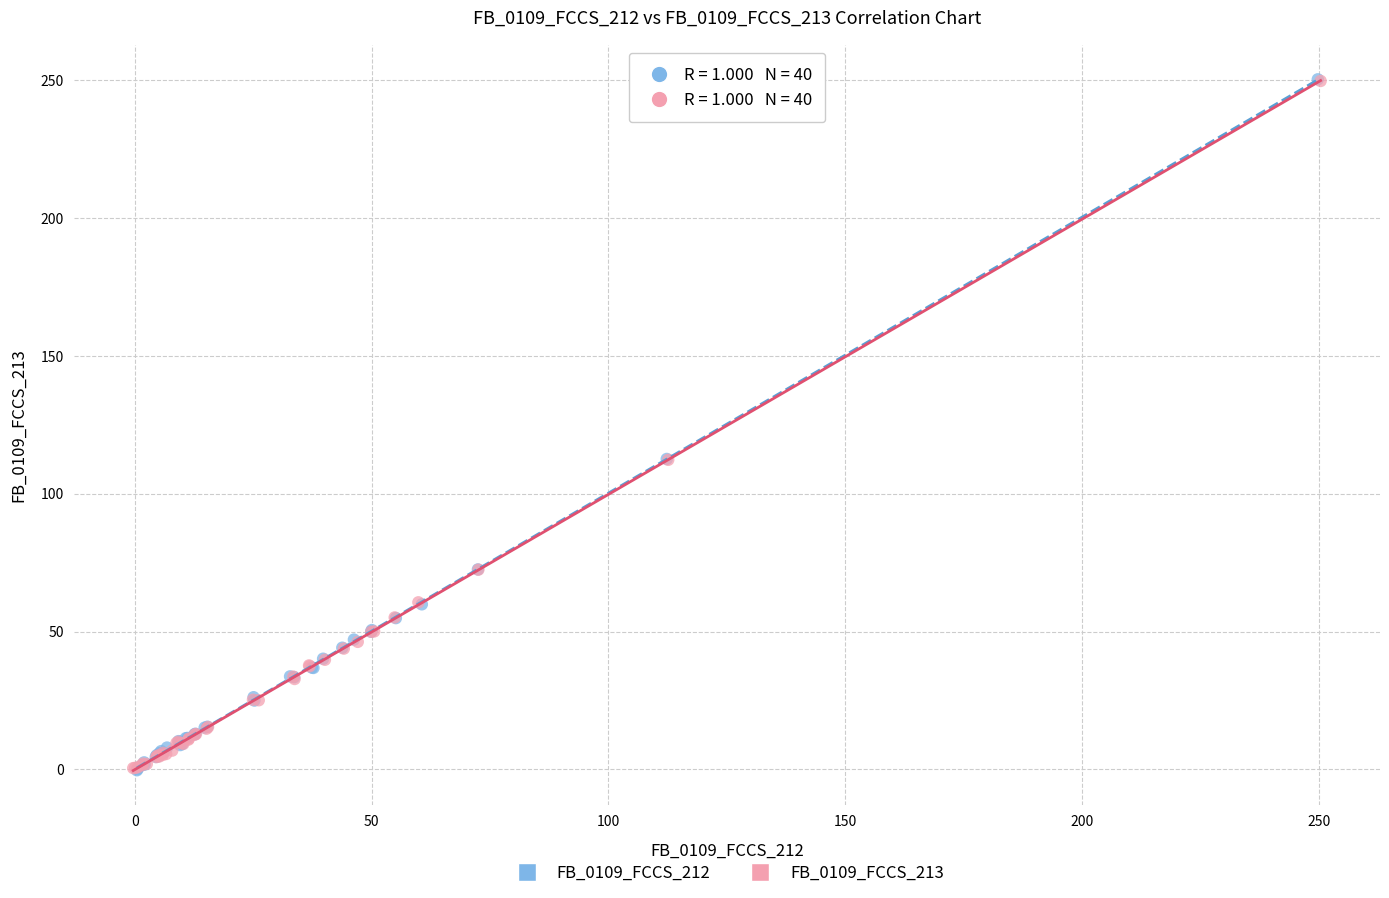

Which series has the widest spread of Y values?

FB_0109_FCCS_212